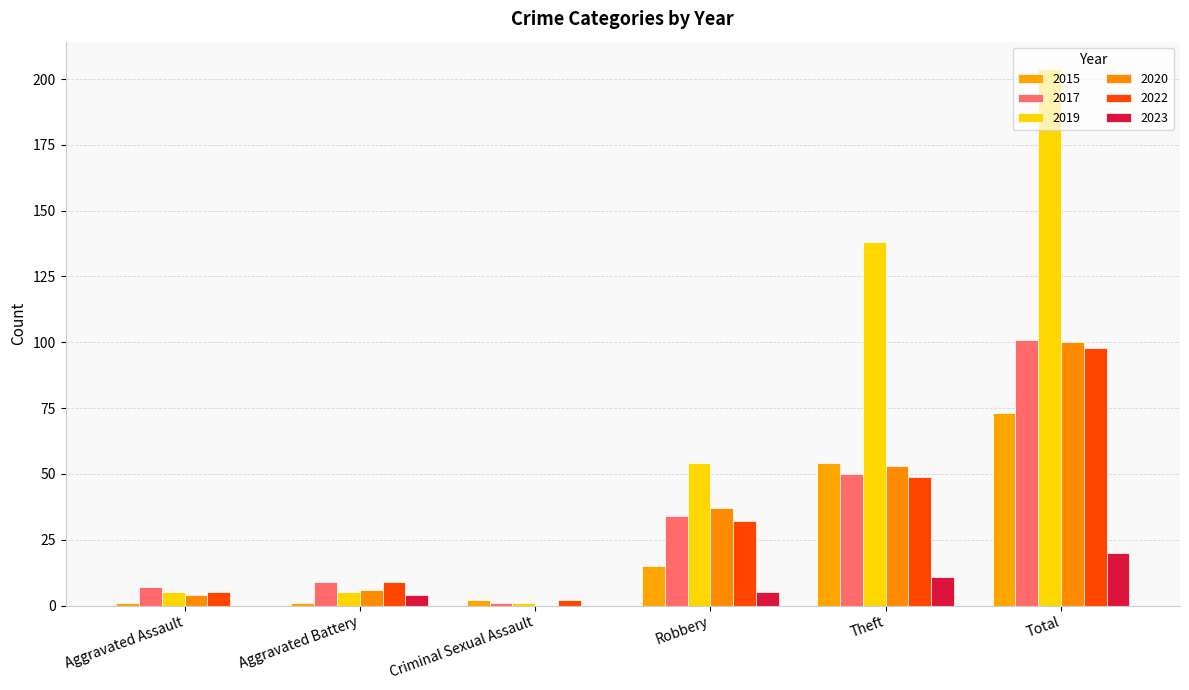

List the series in order of their peak value, lowest first.

2023, 2015, 2022, 2020, 2017, 2019